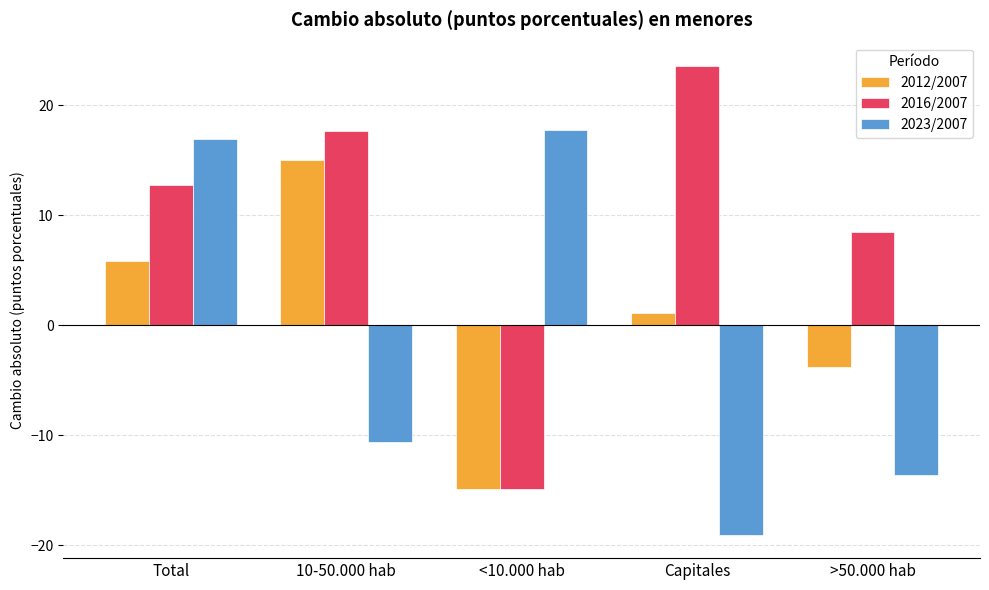

Which series has the largest total across all categories?

2016/2007